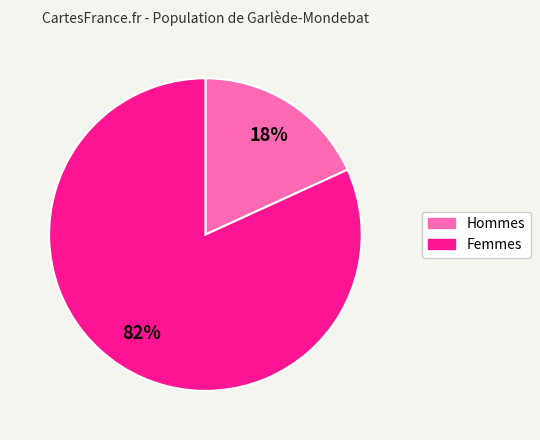

To the nearest percent, what is the difference between the largest and smallest slice percentages?

64%